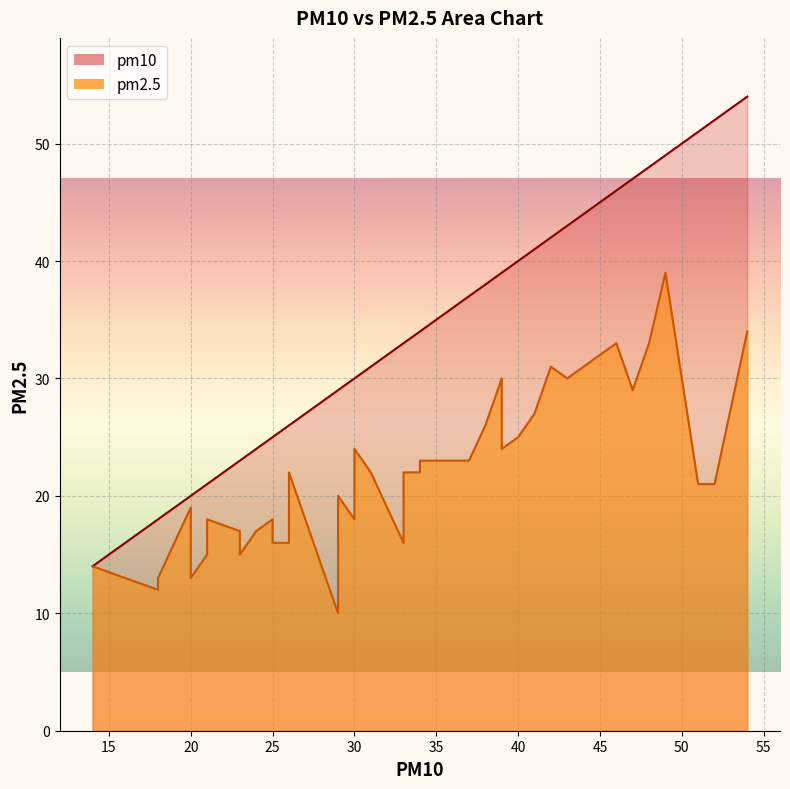

Rank the series by their maximum value, from lowest to highest.

pm2.5, pm10